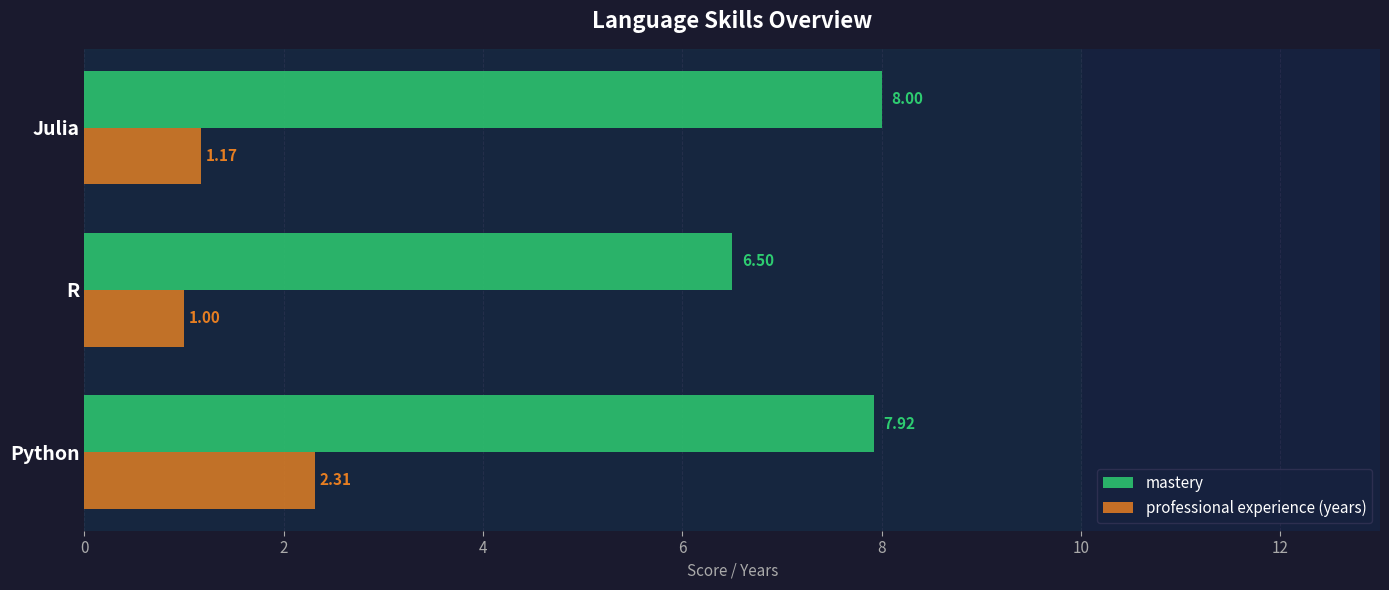

What is the difference between the maximum and minimum values in the mastery series?

1.5